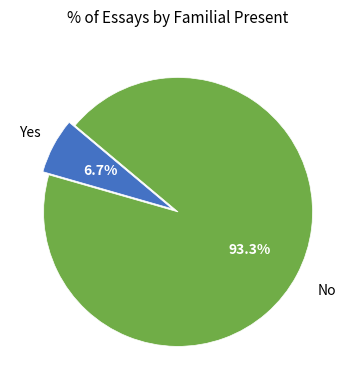

Does any single category account for the majority?

Yes